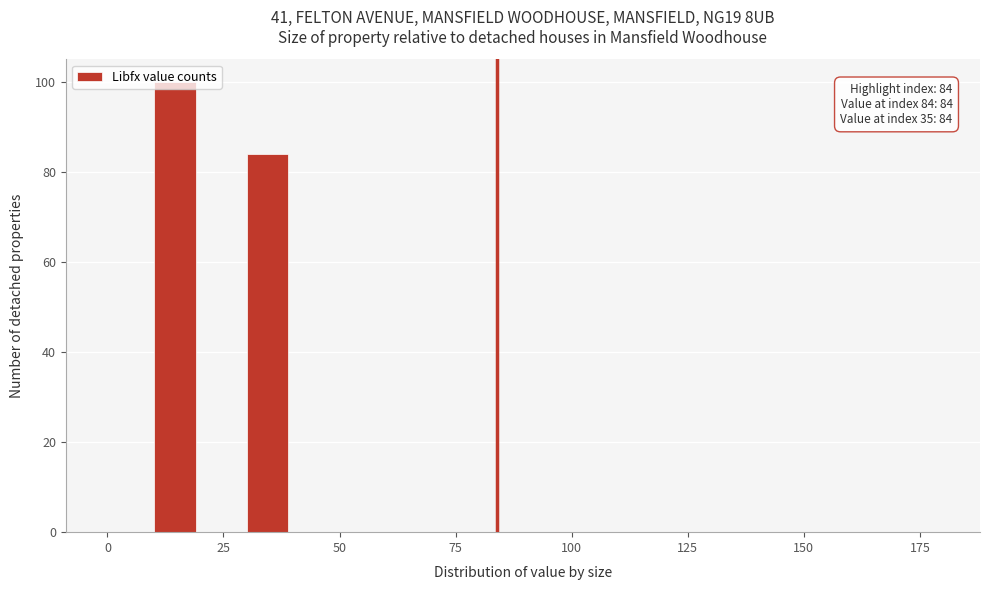

Around what value on the x-axis is the tallest bar? Give the approximate position of its centre, as read against the axis.

15